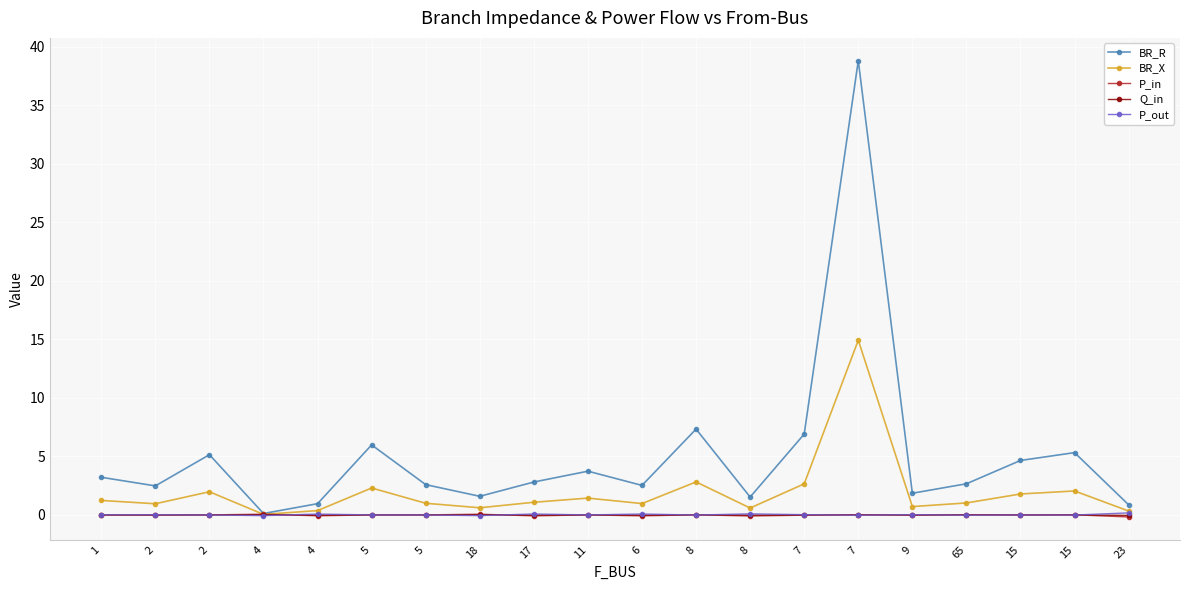

What are all the series names shown in the legend?

BR_R, BR_X, P_in, Q_in, P_out